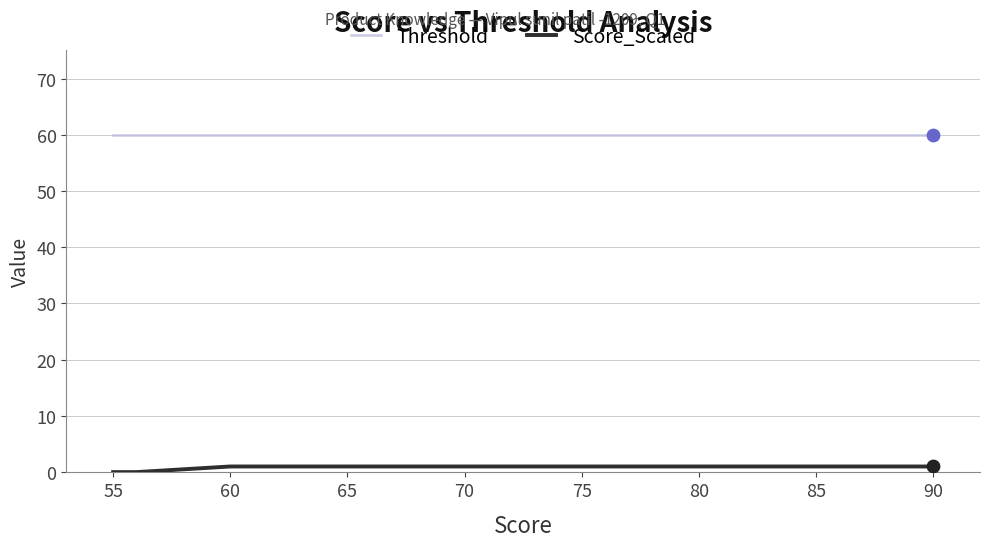

Which series has the largest total across all categories?

Threshold